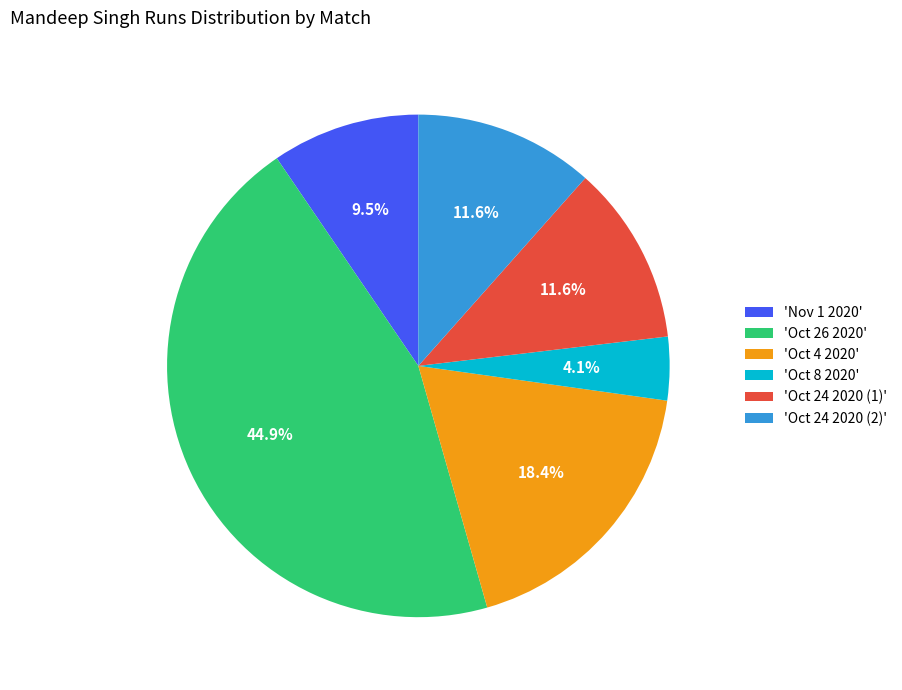

Does any single category account for the majority?

No